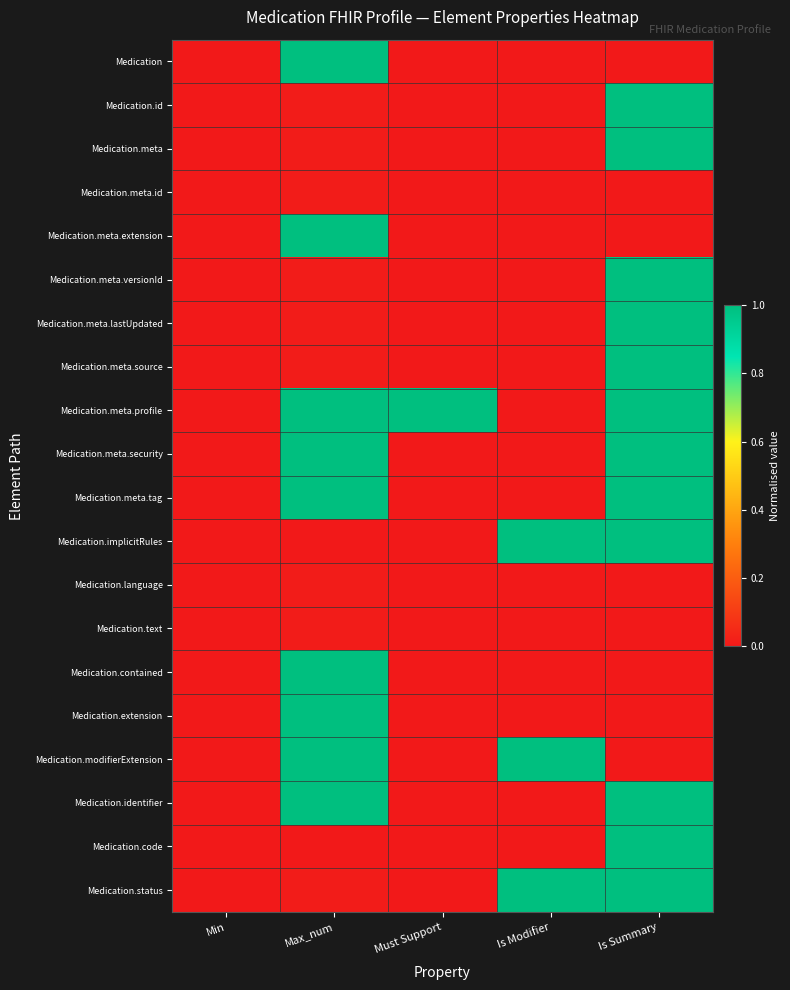

Reading right to left, what are all the values shown in this chart?

Medication: Is Summary=0.0	Is Modifier=0.0	Must Support=0.0	Max_num=1.0	Min=0.0
Medication.id: Is Summary=1.0	Is Modifier=0.0	Must Support=0.0	Max_num=0.0	Min=0.0
Medication.meta: Is Summary=1.0	Is Modifier=0.0	Must Support=0.0	Max_num=0.0	Min=0.0
Medication.meta.id: Is Summary=0.0	Is Modifier=0.0	Must Support=0.0	Max_num=0.0	Min=0.0
Medication.meta.extension: Is Summary=0.0	Is Modifier=0.0	Must Support=0.0	Max_num=1.0	Min=0.0
Medication.meta.versionId: Is Summary=1.0	Is Modifier=0.0	Must Support=0.0	Max_num=0.0	Min=0.0
Medication.meta.lastUpdated: Is Summary=1.0	Is Modifier=0.0	Must Support=0.0	Max_num=0.0	Min=0.0
Medication.meta.source: Is Summary=1.0	Is Modifier=0.0	Must Support=0.0	Max_num=0.0	Min=0.0
Medication.meta.profile: Is Summary=1.0	Is Modifier=0.0	Must Support=1.0	Max_num=1.0	Min=0.0
Medication.meta.security: Is Summary=1.0	Is Modifier=0.0	Must Support=0.0	Max_num=1.0	Min=0.0
Medication.meta.tag: Is Summary=1.0	Is Modifier=0.0	Must Support=0.0	Max_num=1.0	Min=0.0
Medication.implicitRules: Is Summary=1.0	Is Modifier=1.0	Must Support=0.0	Max_num=0.0	Min=0.0
Medication.language: Is Summary=0.0	Is Modifier=0.0	Must Support=0.0	Max_num=0.0	Min=0.0
Medication.text: Is Summary=0.0	Is Modifier=0.0	Must Support=0.0	Max_num=0.0	Min=0.0
Medication.contained: Is Summary=0.0	Is Modifier=0.0	Must Support=0.0	Max_num=1.0	Min=0.0
Medication.extension: Is Summary=0.0	Is Modifier=0.0	Must Support=0.0	Max_num=1.0	Min=0.0
Medication.modifierExtension: Is Summary=0.0	Is Modifier=1.0	Must Support=0.0	Max_num=1.0	Min=0.0
Medication.identifier: Is Summary=1.0	Is Modifier=0.0	Must Support=0.0	Max_num=1.0	Min=0.0
Medication.code: Is Summary=1.0	Is Modifier=0.0	Must Support=0.0	Max_num=0.0	Min=0.0
Medication.status: Is Summary=1.0	Is Modifier=1.0	Must Support=0.0	Max_num=0.0	Min=0.0